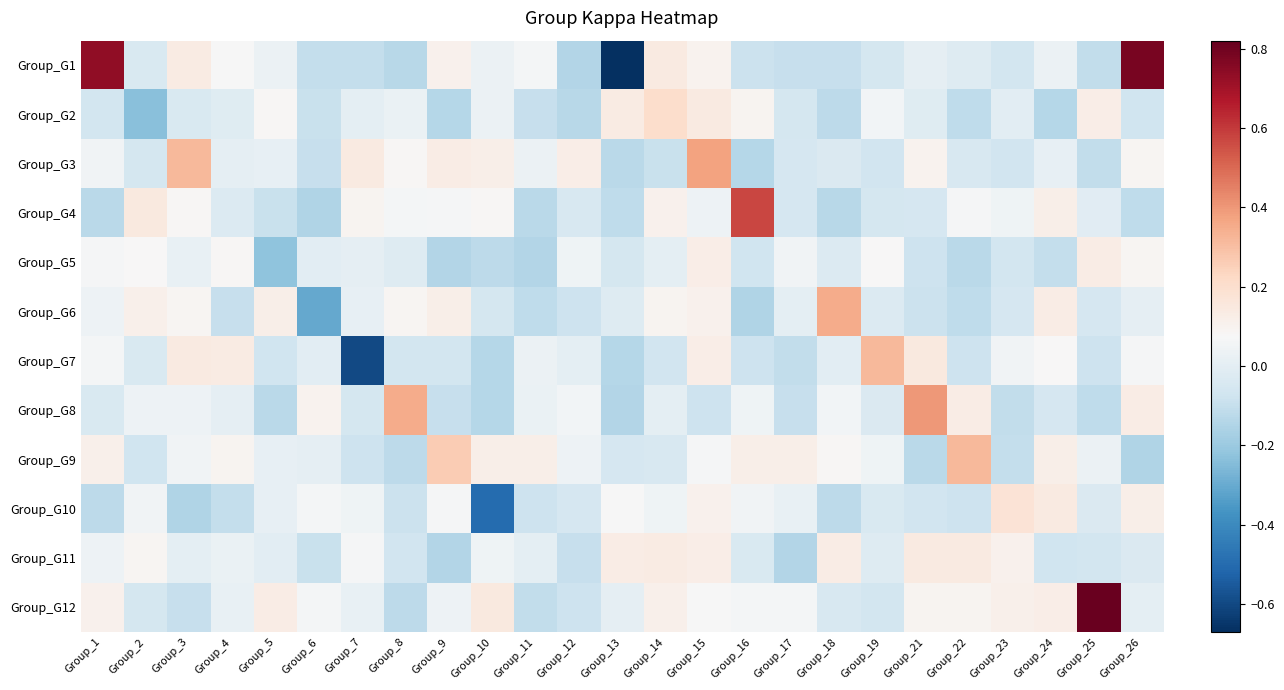

List the series in order of their peak value, lowest first.

Group_G5, Group_G11, Group_G10, Group_G2, Group_G7, Group_G9, Group_G6, Group_G3, Group_G8, Group_G4, Group_G1, Group_G12